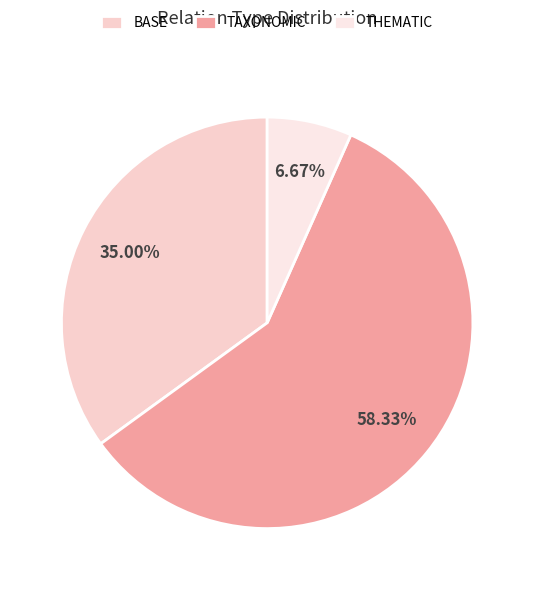

To the nearest percent, what is the difference between the TAXONOMIC and THEMATIC slice percentages?

52%